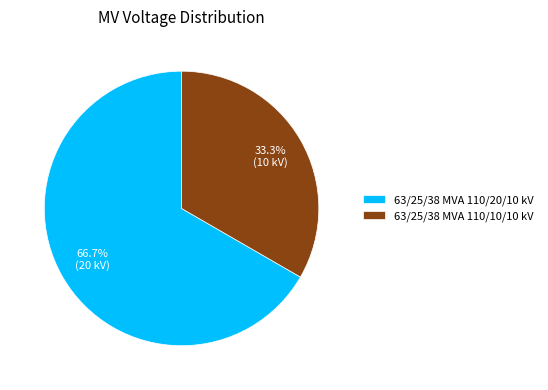

True or false: 63/25/38 MVA 110/20/10 kV accounts for 59% of the total.

False